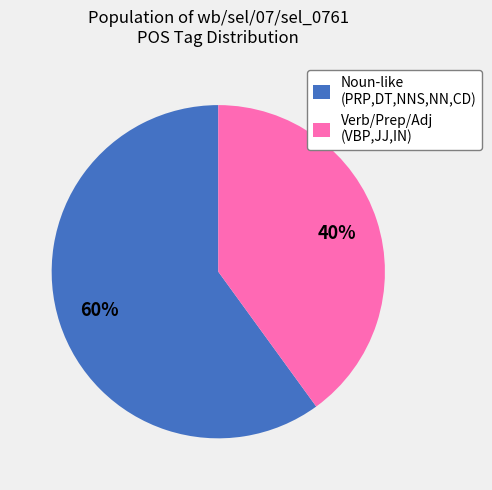

To the nearest percent, what is the difference between the largest and smallest slice percentages?

20%